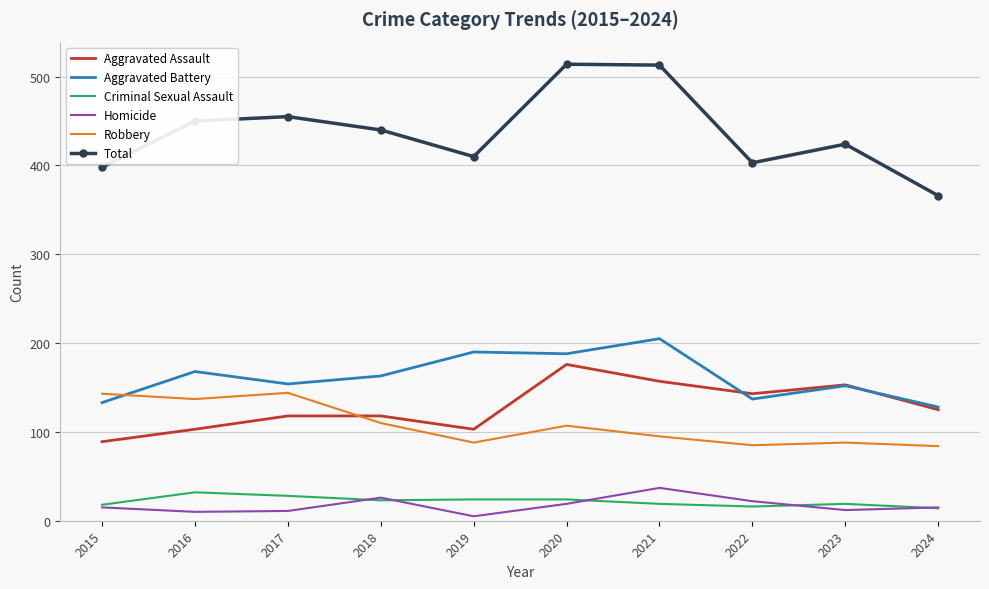

True or false: Homicide and Aggravated Battery cross at least once.

False